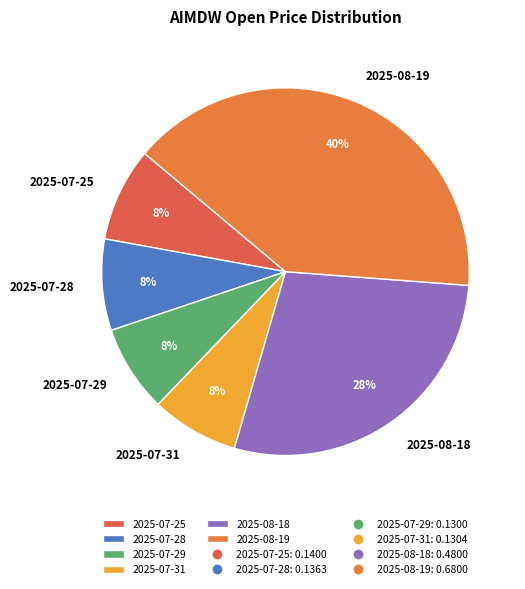

To the nearest percent, what portion does 2025-07-28 represent?

8%